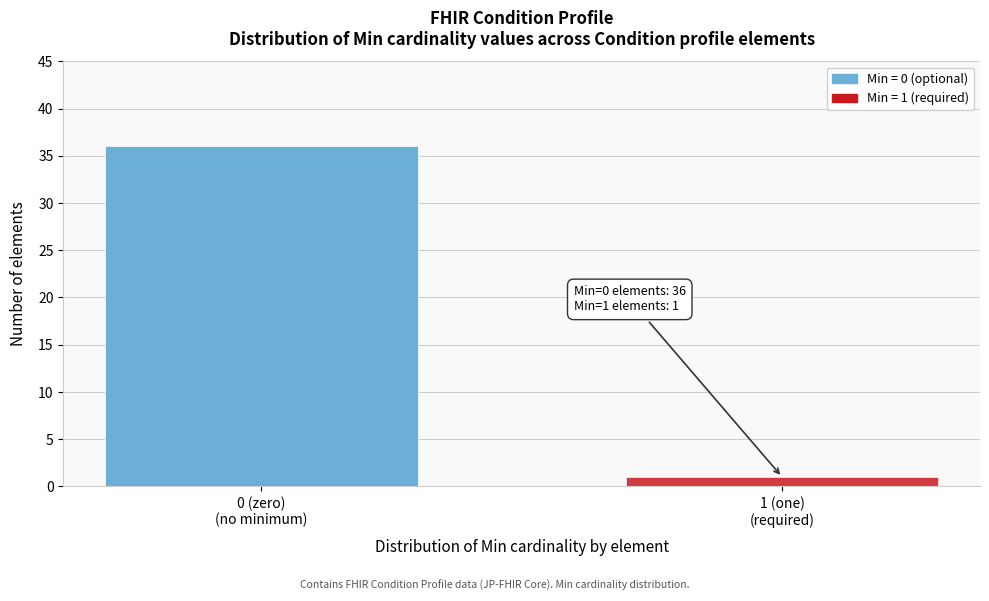

Reading left to right, transcribe all the data shown in this chart.

36	1